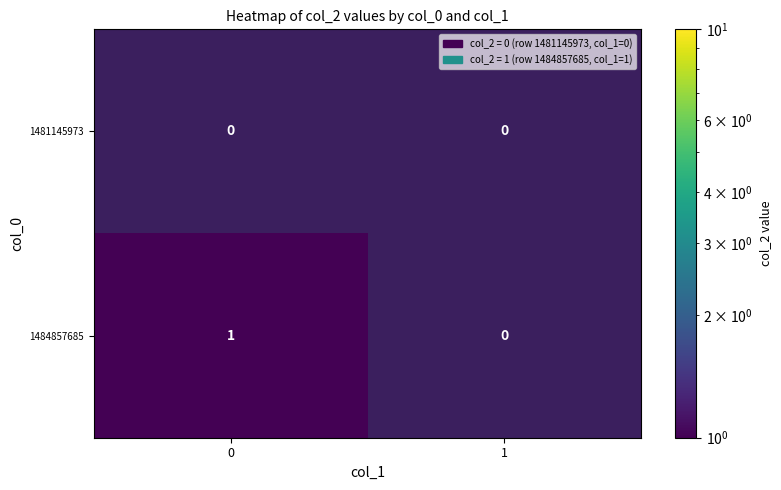

Reading left to right, what are all the values shown in this chart?

1481145973: 0	0
1484857685: 1	0